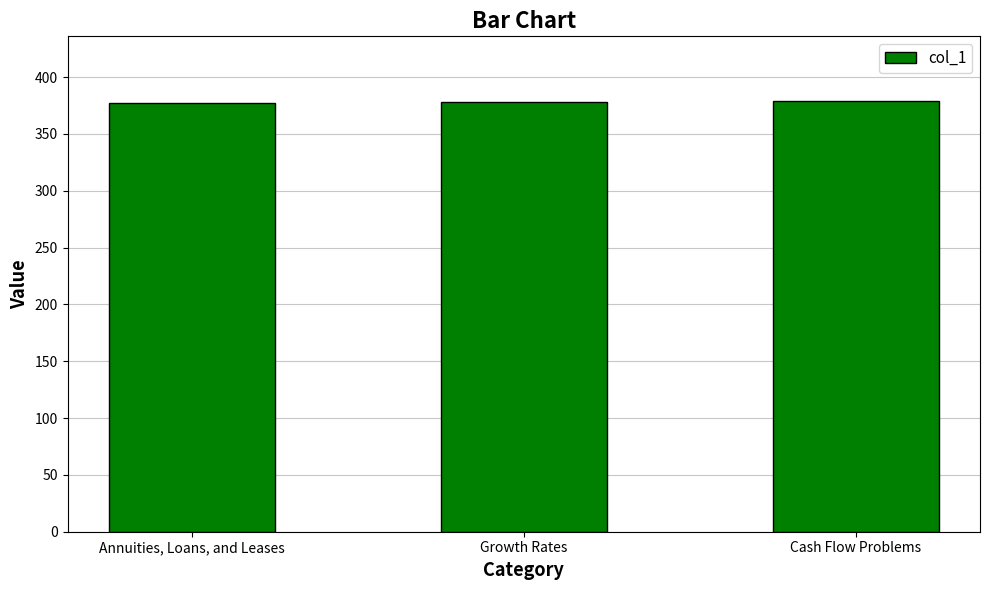

Approximately how many times larger is the value at Cash Flow Problems compared to Growth Rates?

1.0